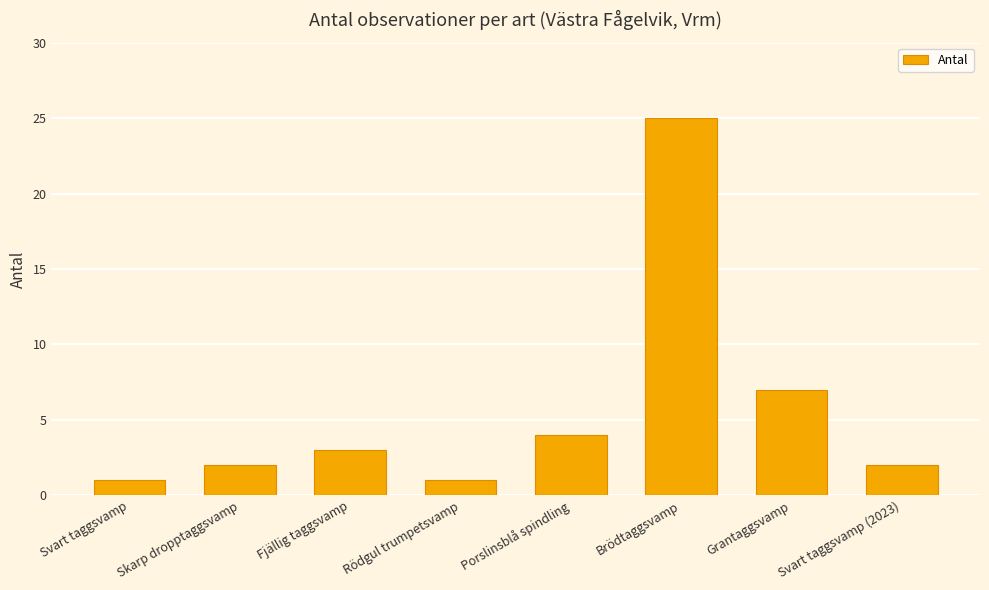

What is the label of the 7th bar from the left?

Grantaggsvamp